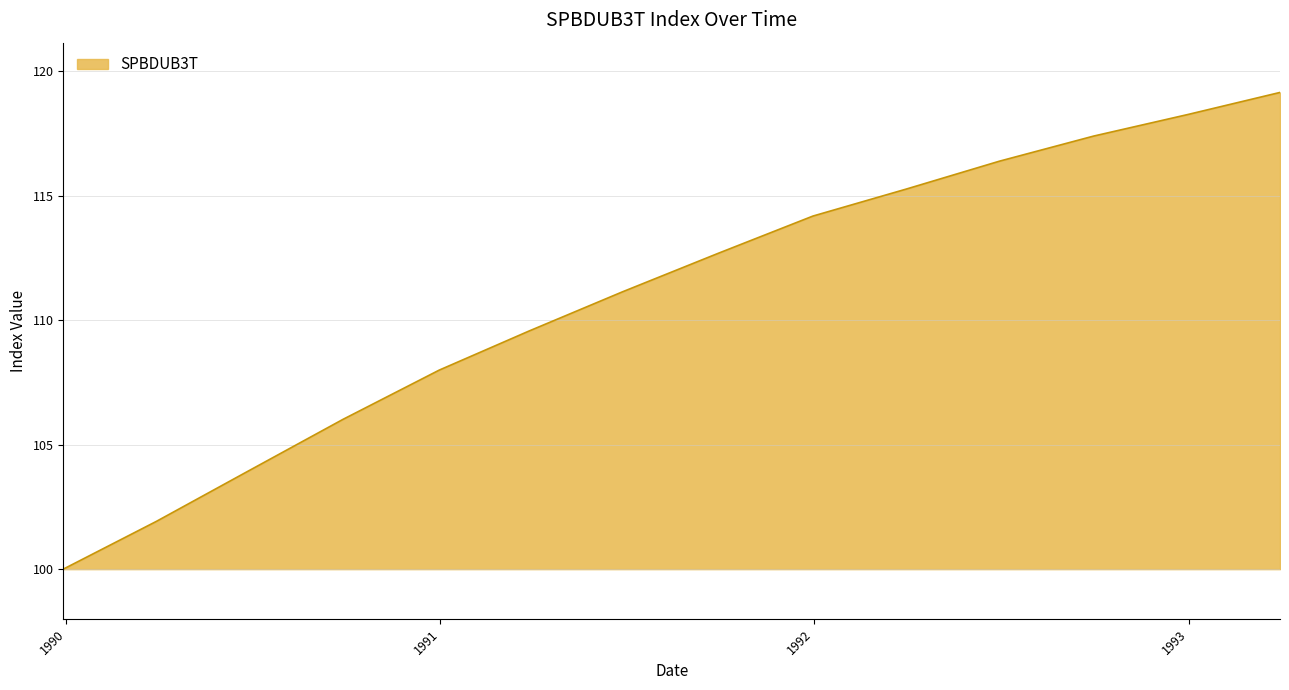

How many lines are shown in the chart?

1